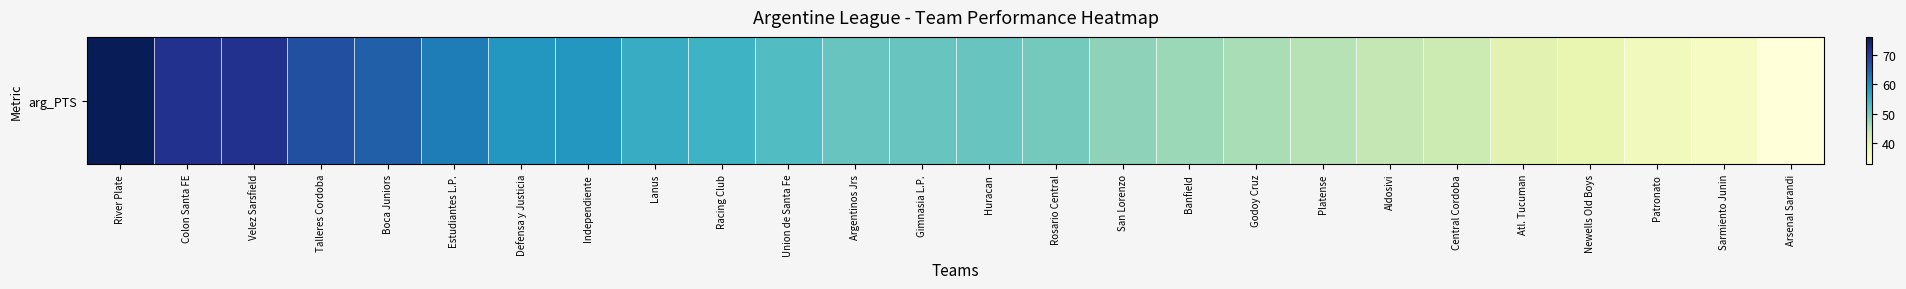

What is the change in value from Boca Juniors to Godoy Cruz?

-19